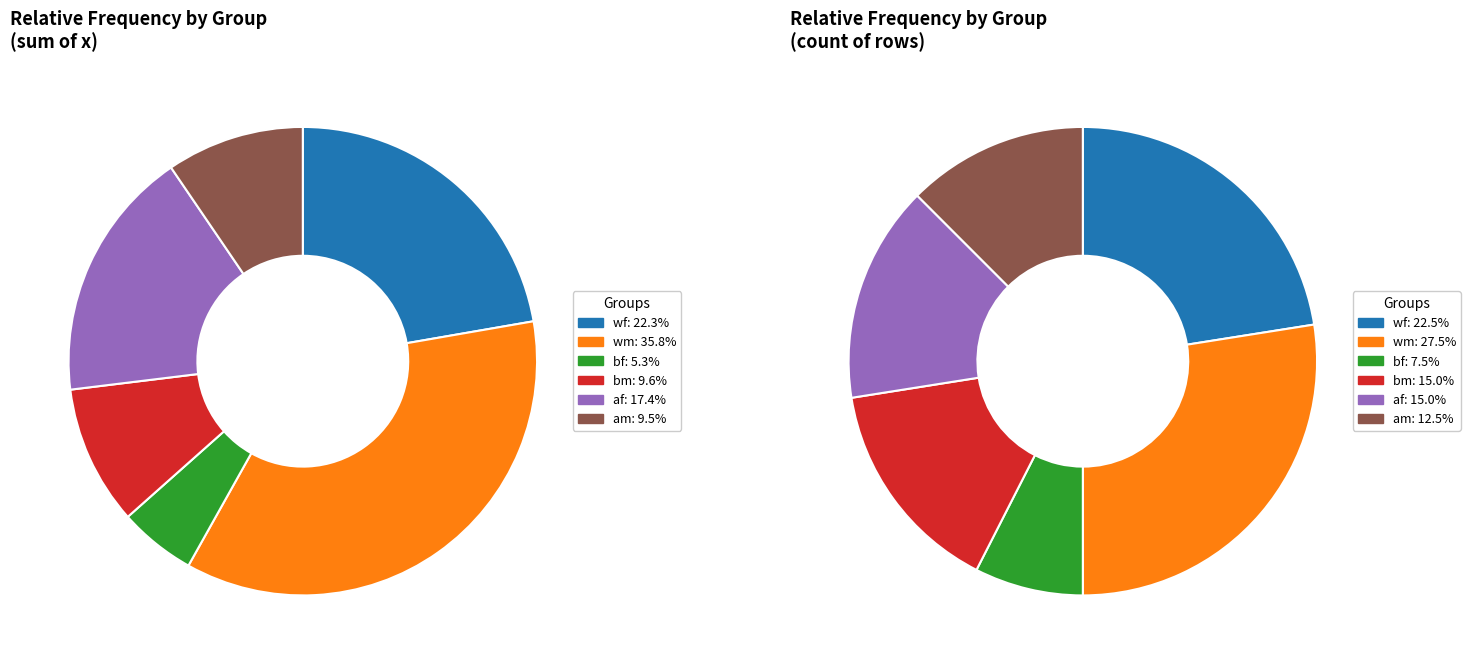

Combined, do bf and wf account for over 50%?

No